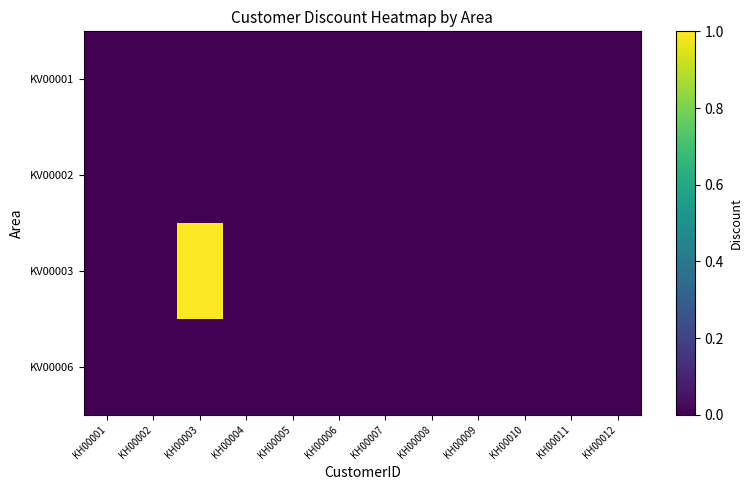

Which series has the widest spread of values?

KV00003